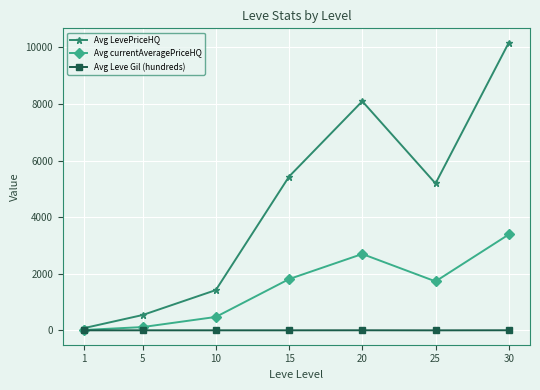

Rank the series by their maximum value, from lowest to highest.

Avg Leve Gil (hundreds), Avg currentAveragePriceHQ, Avg LevePriceHQ